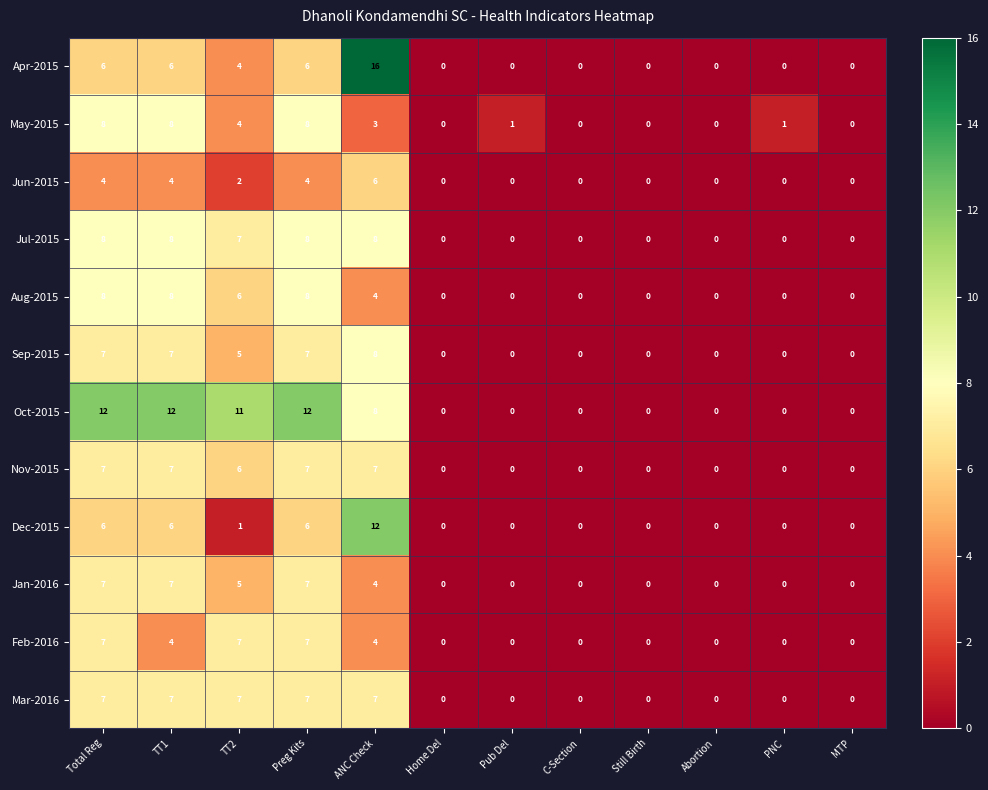

Which category has the highest value across all series?

ANC Check